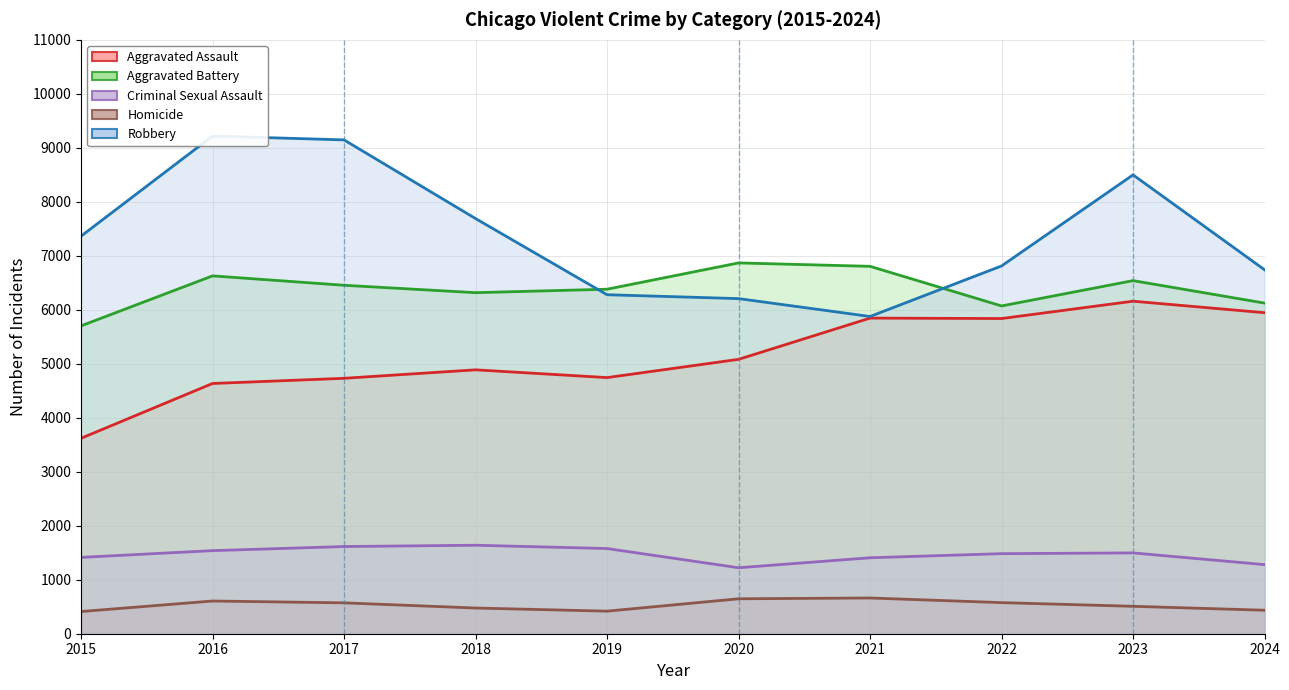

Which series changed the most between 2018 and 2022?

Aggravated Assault